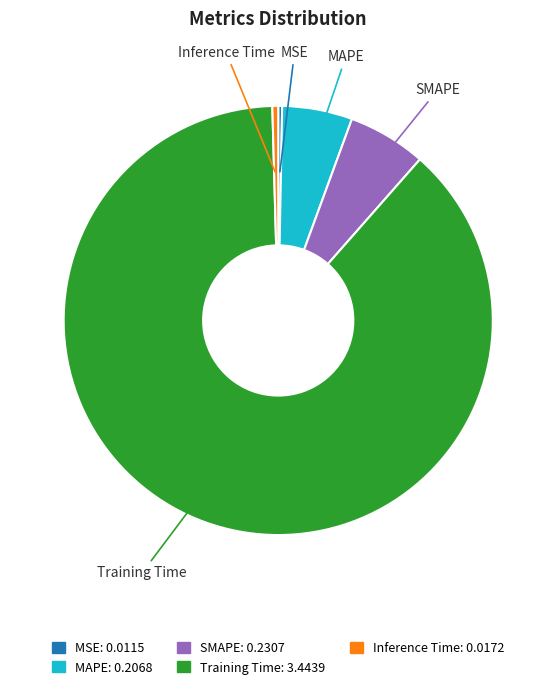

The MSE slice represents 0% of the pie. True or false?

True